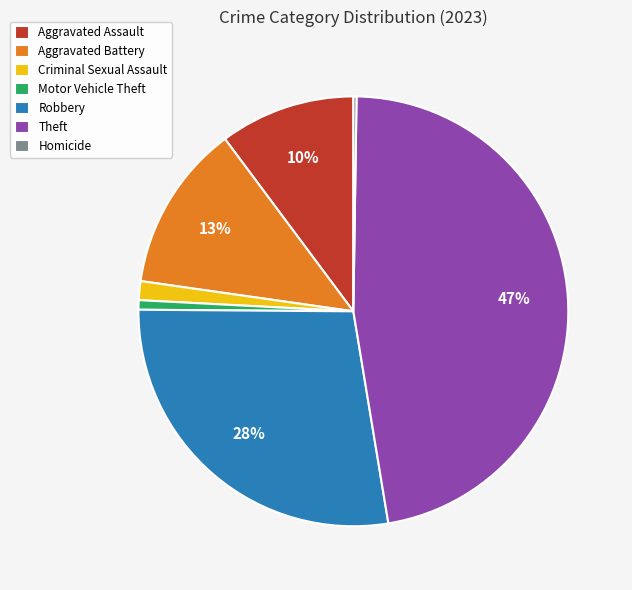

The Motor Vehicle Theft slice represents 11% of the pie. True or false?

False